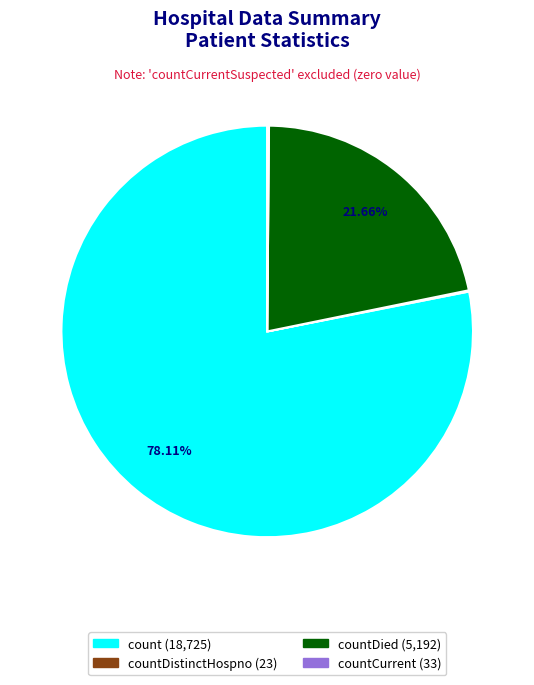

Is there a majority slice in this chart?

Yes